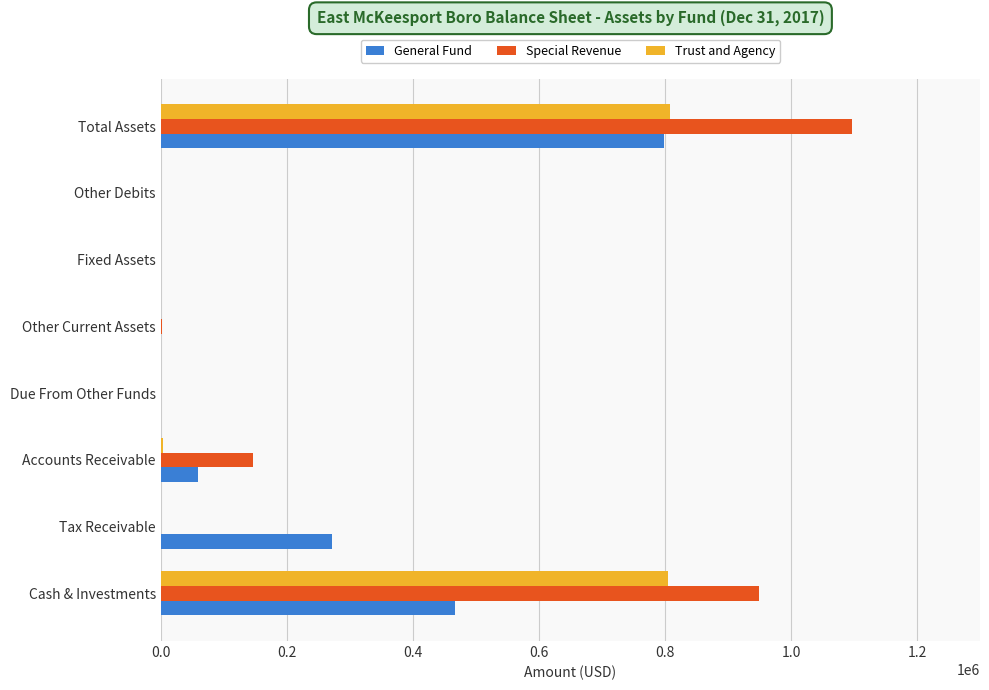

How many distinct data groups are displayed?

3